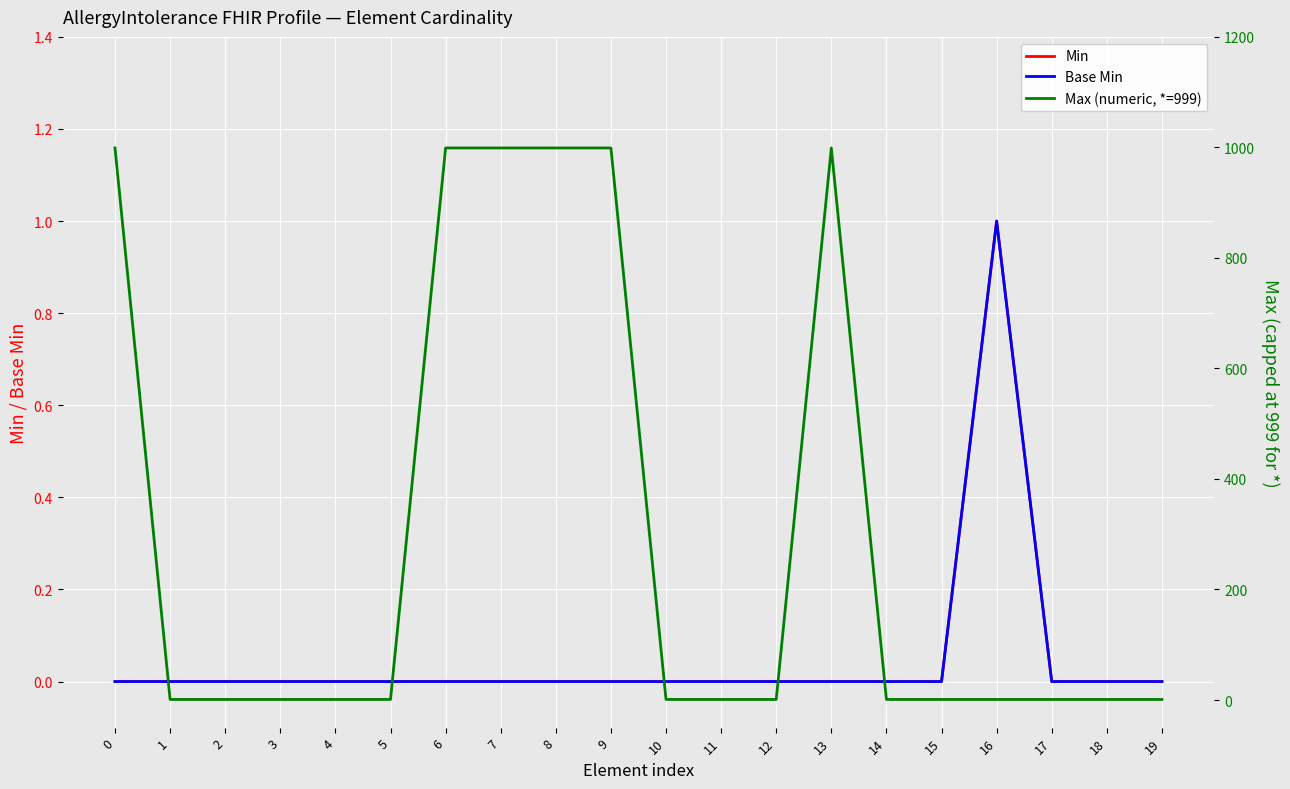

Rank the categories by Min value from lowest to highest.

0, 1, 2, 3, 4, 5, 6, 7, 8, 9, 10, 11, 12, 13, 14, 15, 17, 18, 19, 16